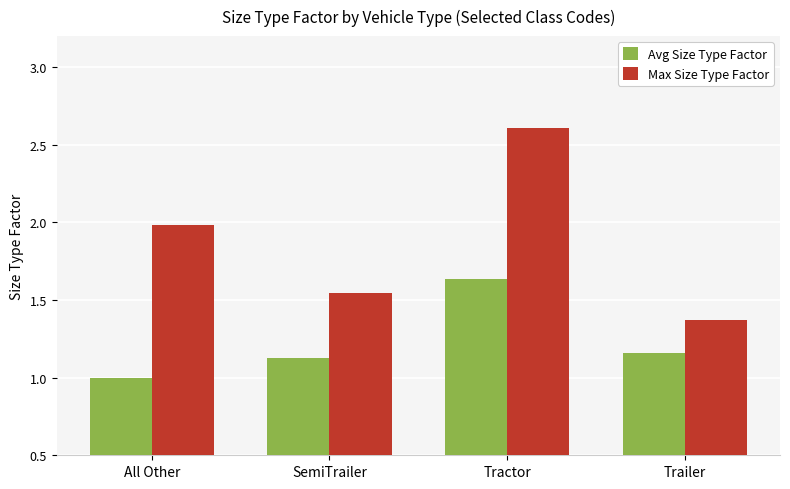

Is it true that Avg Size Type Factor equals 2.1 at Trailer?

False